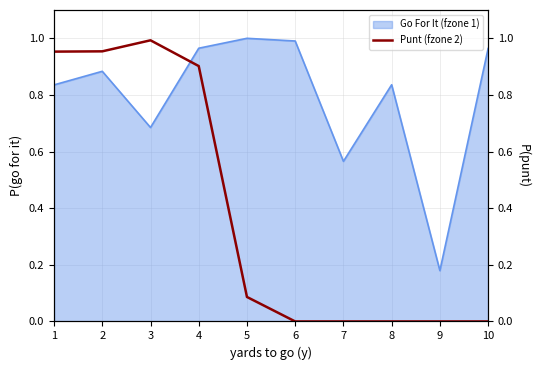

The value of Go For It (fzone 1) at 10 is 0.6. True or false?

False